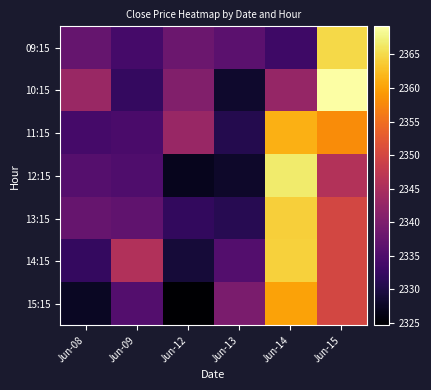

Rank the series by their maximum value, from highest to lowest.

10:15, 12:15, 09:15, 14:15, 13:15, 11:15, 15:15